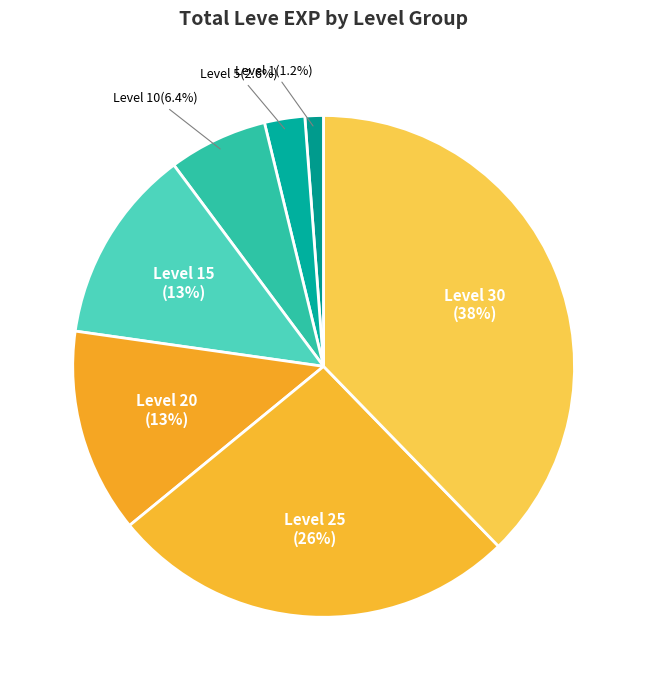

Rank the categories by value from highest to lowest.

Level 30, Level 25, Level 20, Level 15, Level 10, Level 5, Level 1